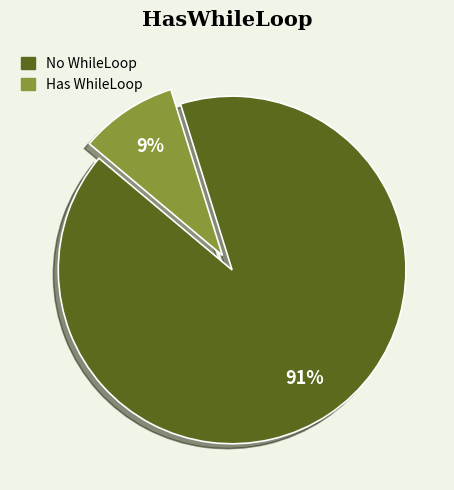

Count the number of slices in the pie.

2